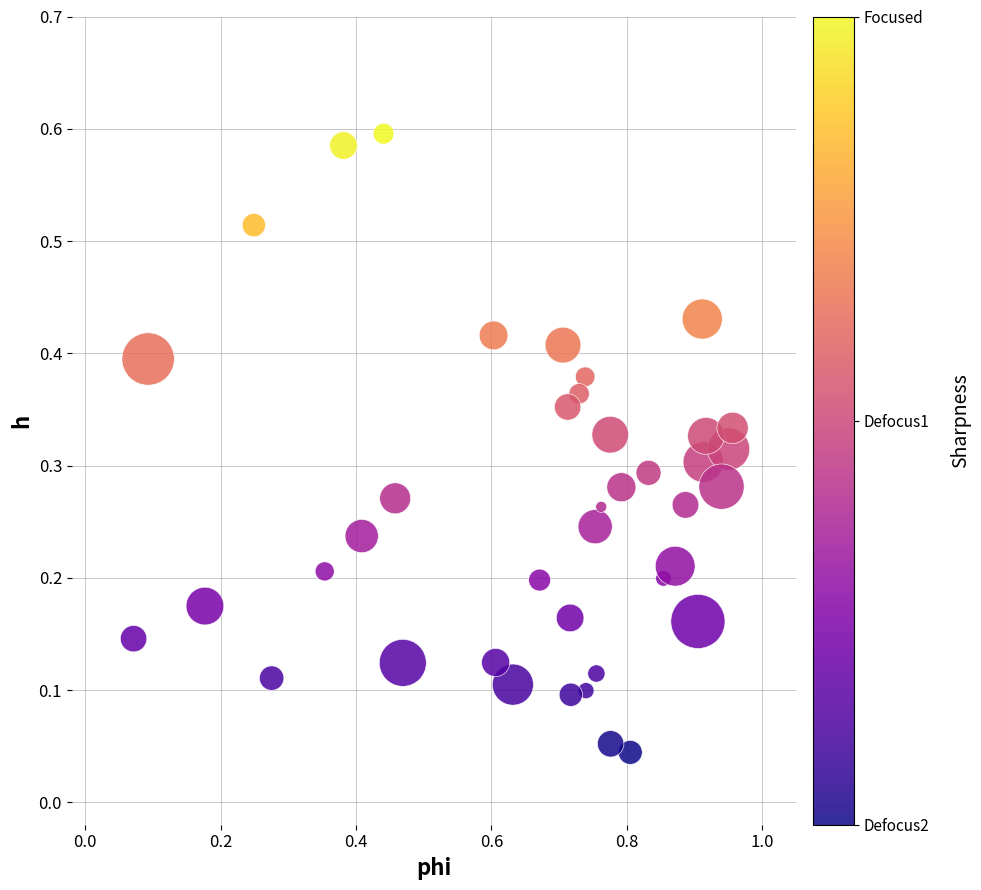

What is the range of X values (max minus min)?

0.9